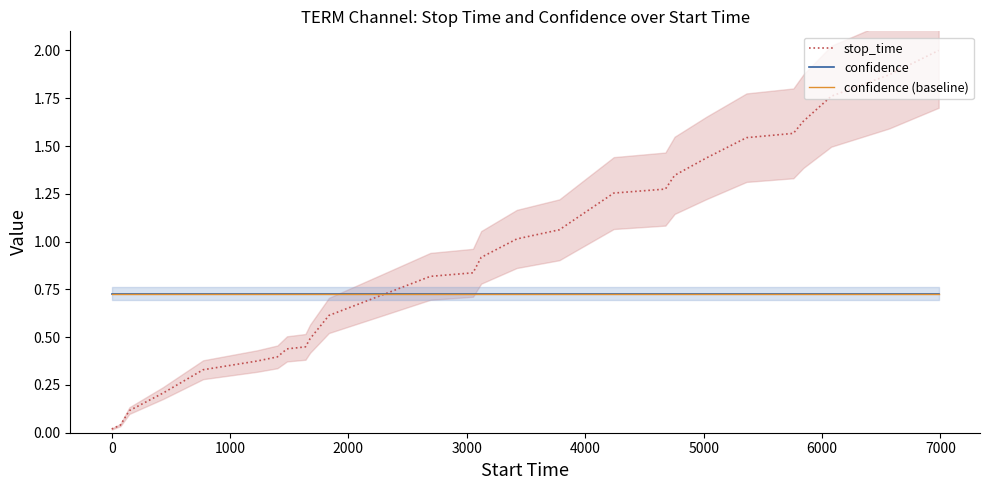

How many categories are shown in the chart?

28